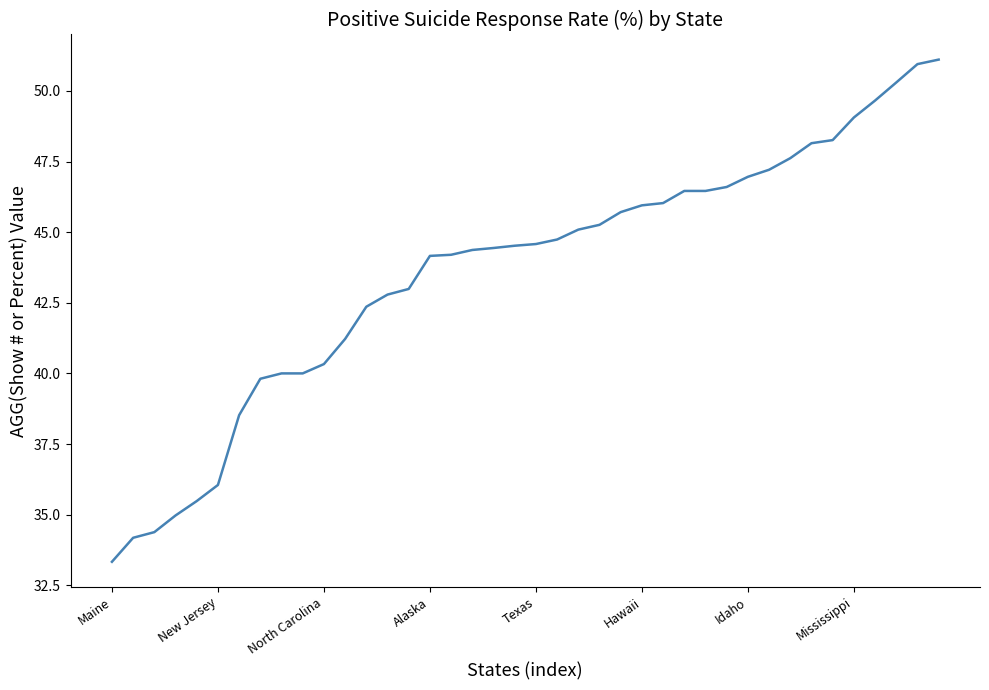

What is the difference between the maximum and minimum values?

17.8